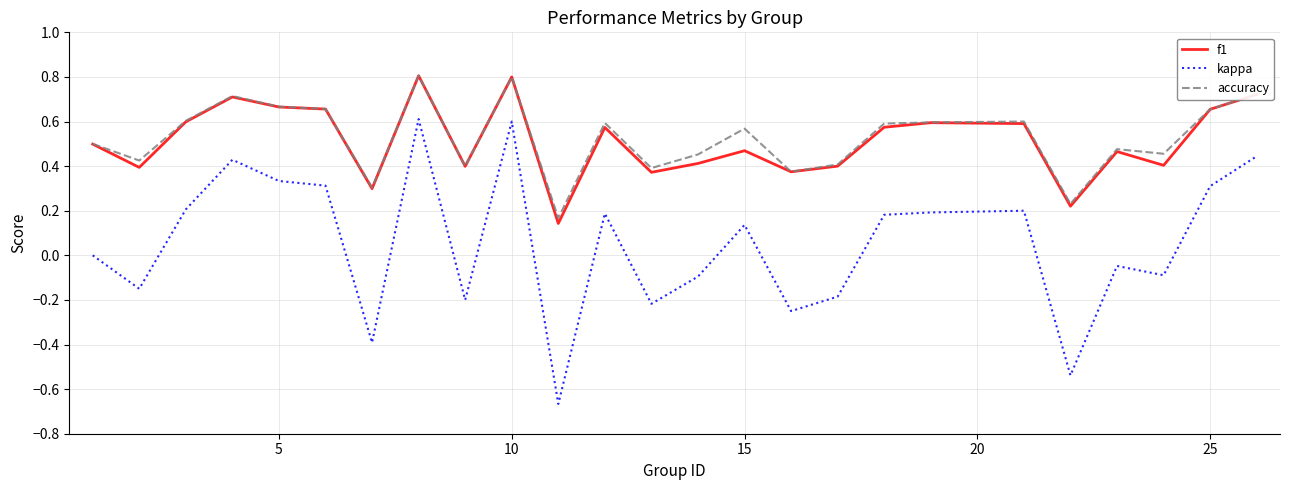

True or false: kappa and f1 intersect in this chart.

False